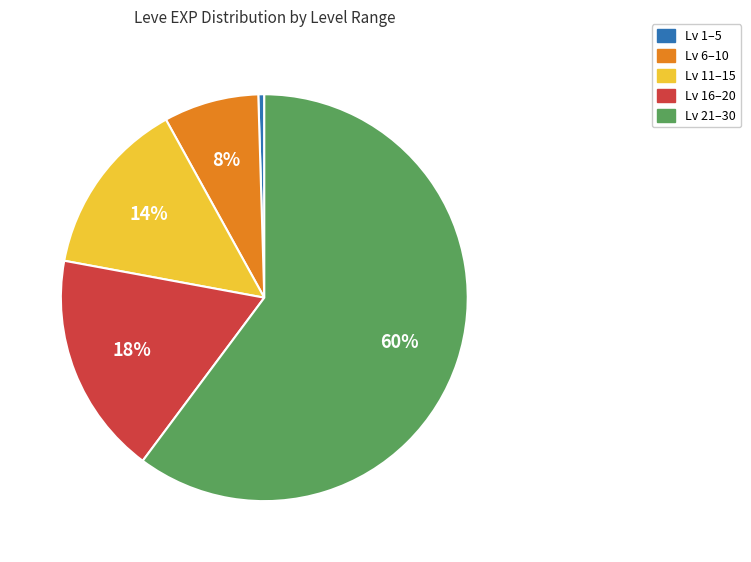

To the nearest percent, what is the average slice percentage?

20%